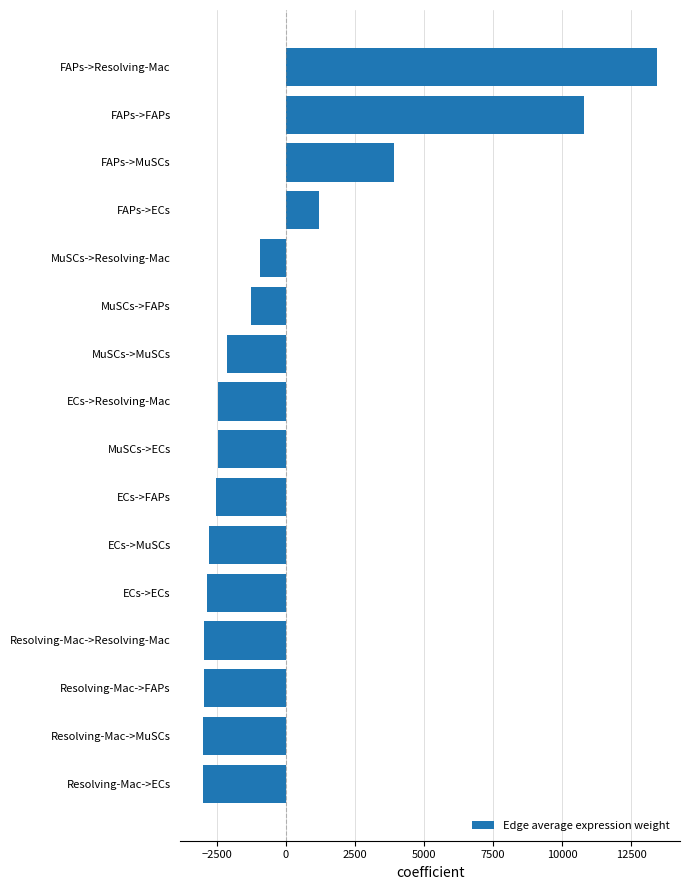

Is it true that the value at MuSCs->MuSCs is -2122.0?

True